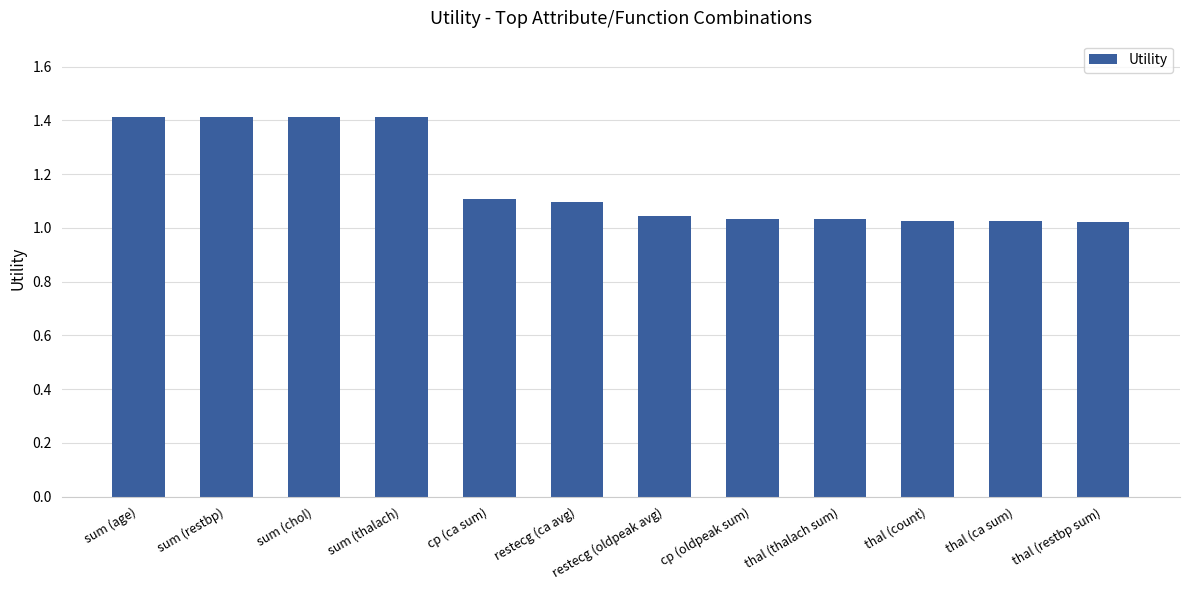

What is the ratio of the value at sum (chol) to the value at thal (restbp sum)?

1.4